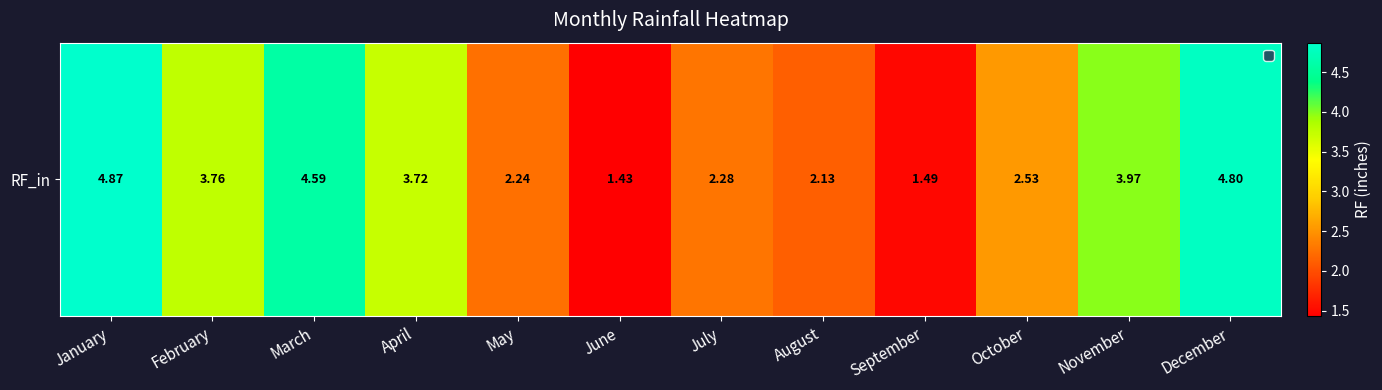

Reading left to right, what are all the values shown in this chart?

4.9	3.8	4.6	3.7	2.2	1.4	2.3	2.1	1.5	2.5	4.0	4.8